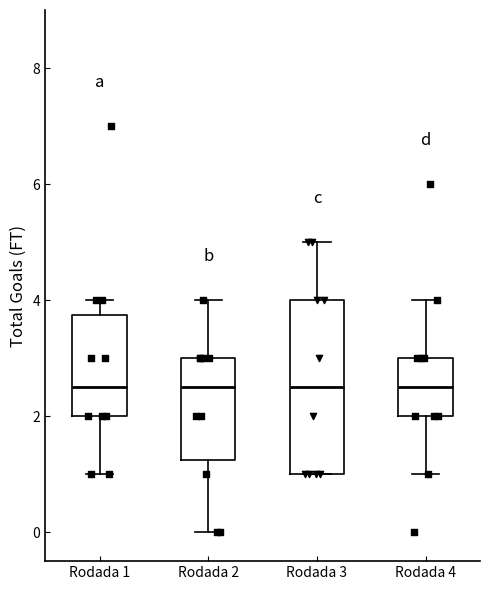

Where does the lower whisker of the box for Rodada 1 end on the y-axis? The values are not printed on the chart, so give them approximately, as read against the axis.

1.0